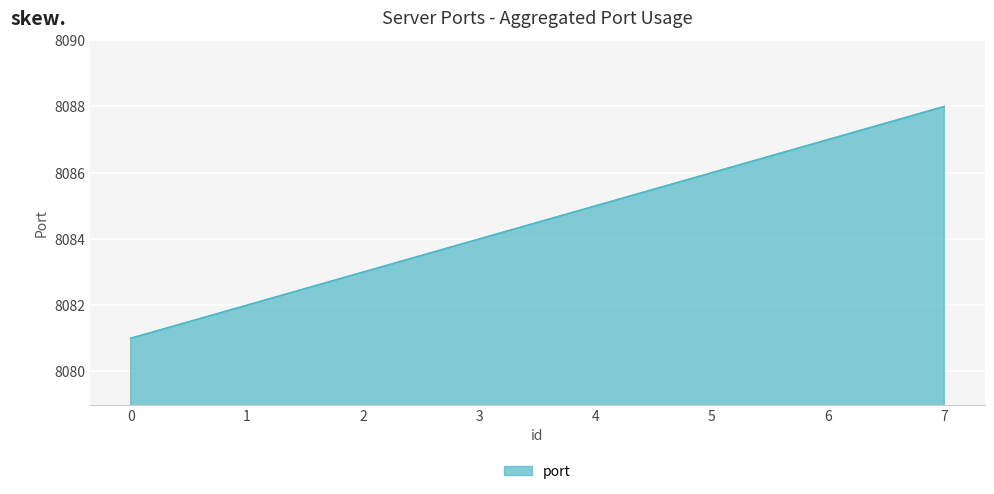

True or false: there are more than 1 points higher than both neighbors.

False